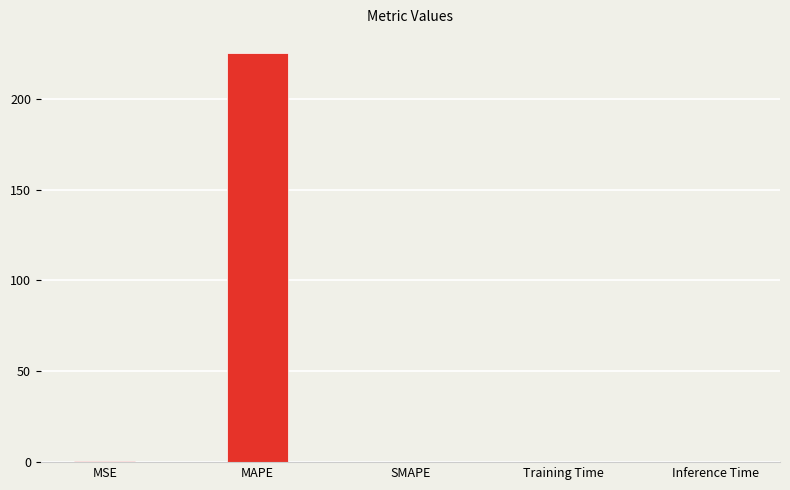

What is the change in value from MAPE to SMAPE?

-225.3